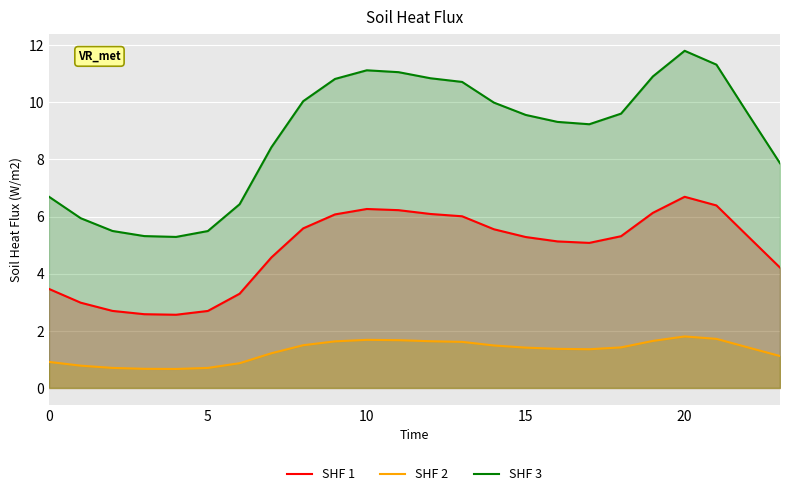

Where is SHF 1 nearest to the value 4?

23